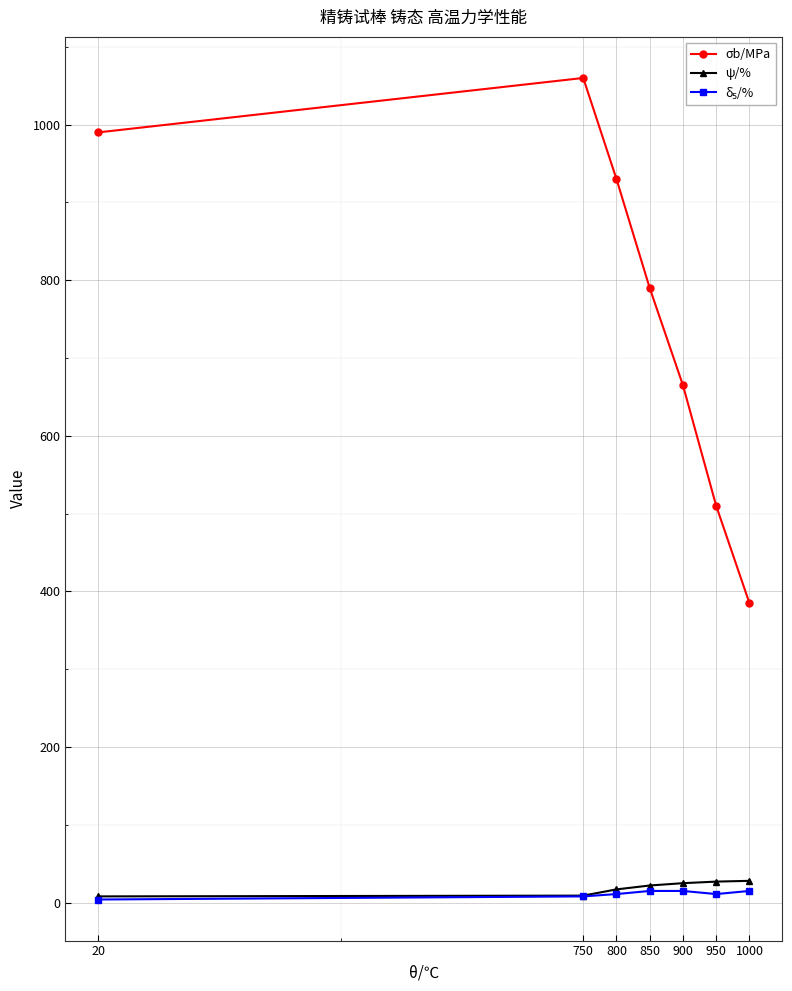

Is it true that ψ/% equals 28 at 1000?

True